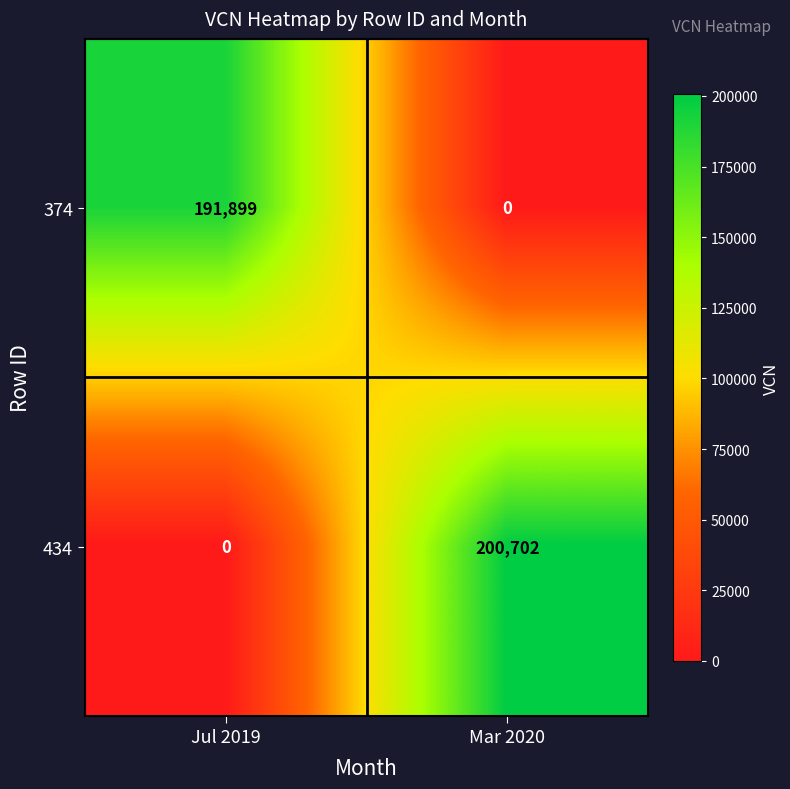

Rank the series at Jul 2019 from highest to lowest value.

374, 434